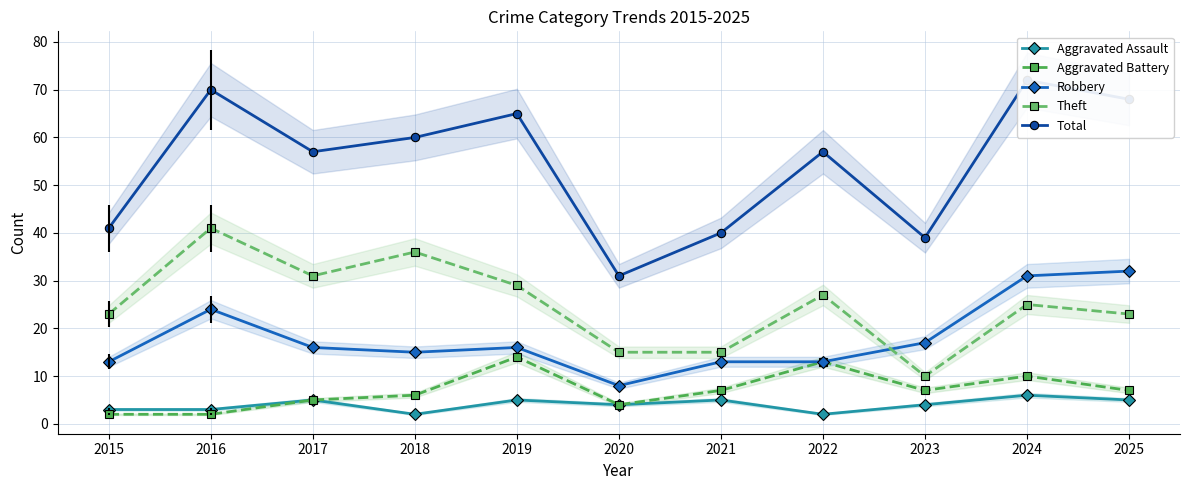

At how many categories does at least one series exceed 29?

11